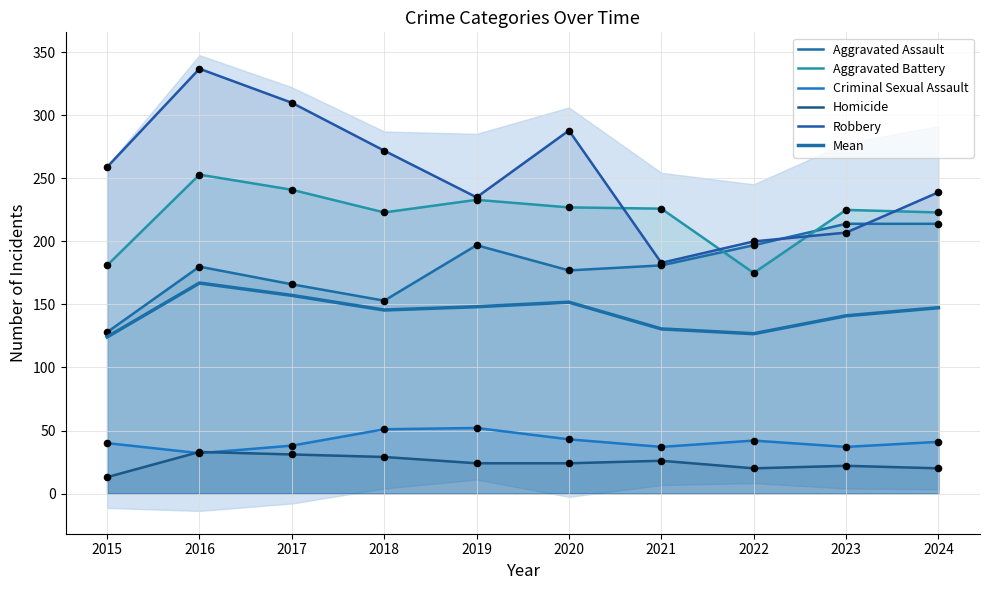

Which series has the largest total across all categories?

Robbery